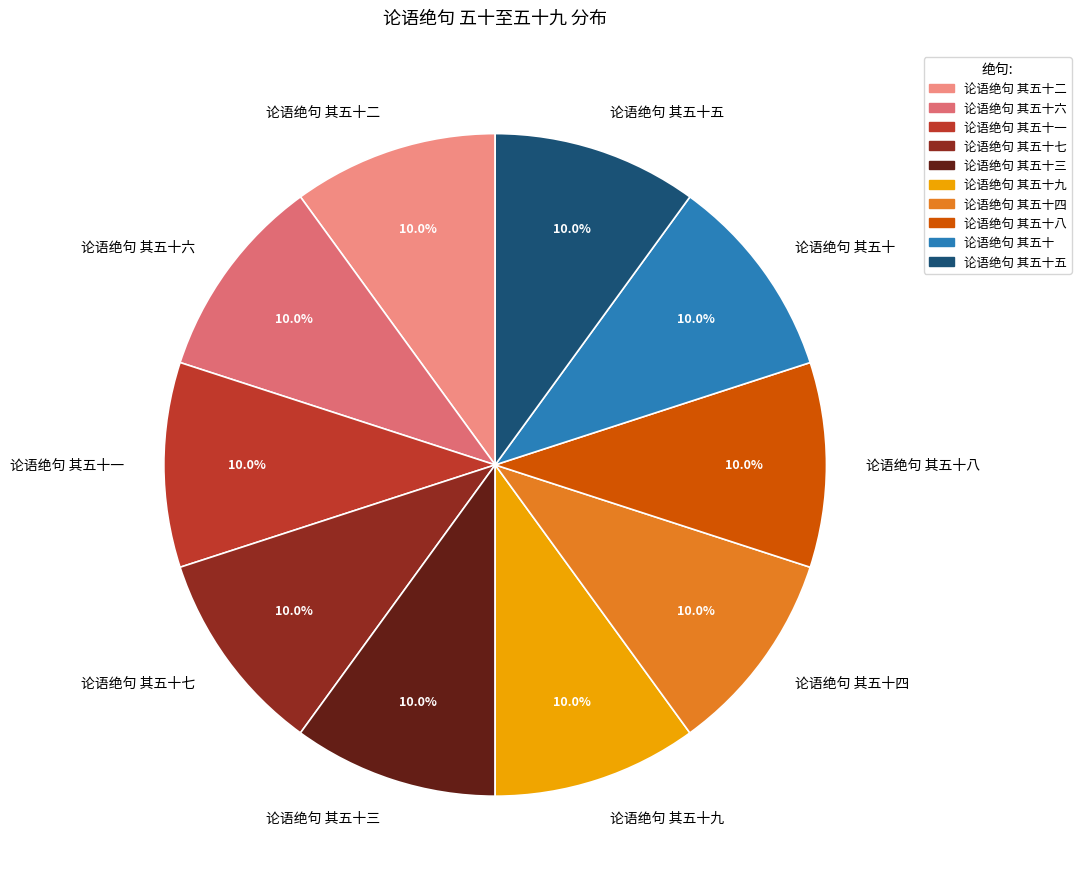

What is the ratio of the value at 论语绝句 其五十九 to the value at 论语绝句 其五十四?

1.0